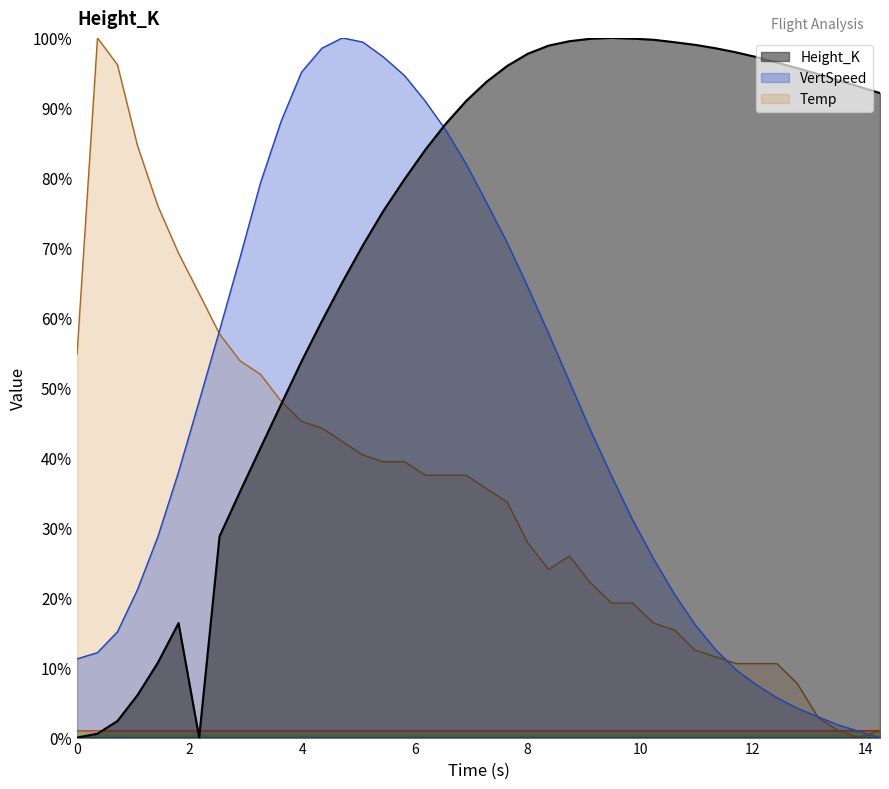

In VertSpeed, how many points are higher than both neighbors (excluding endpoints)?

1